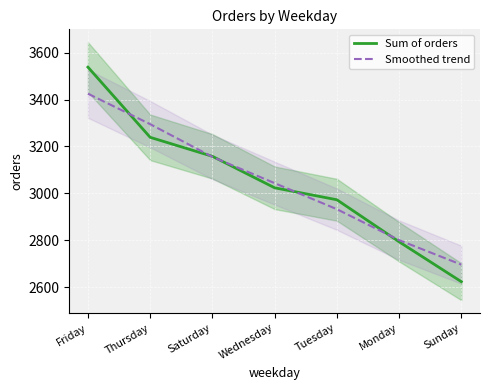

Which has a higher value, Monday or Tuesday?

Tuesday